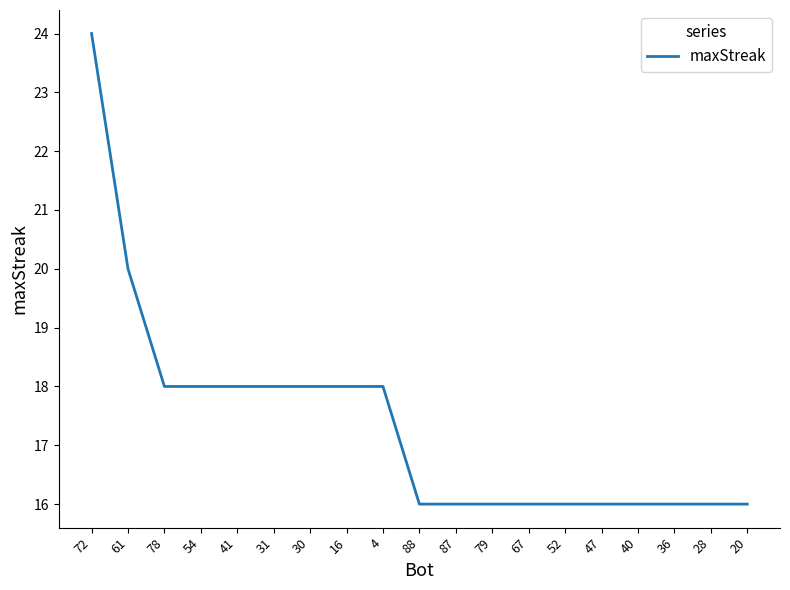

How many values are between 16 and 18?

17